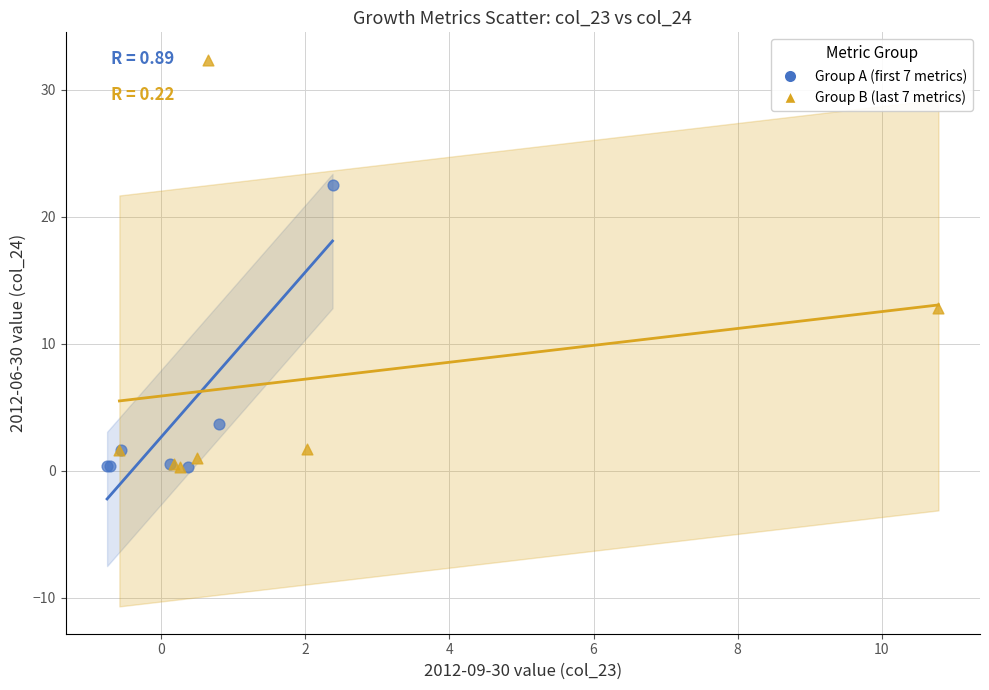

Which series reaches the maximum Y coordinate?

Group B (last 7 metrics)